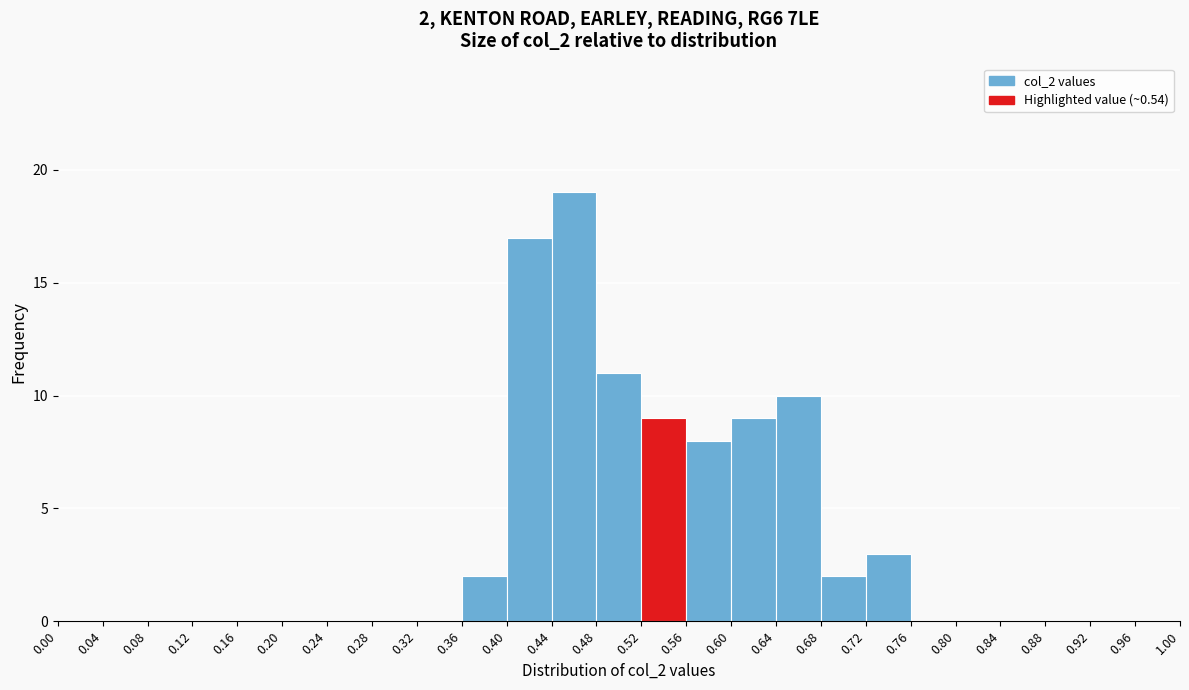

Over which range of the x-axis is the bar tallest?

0.44 to 0.48